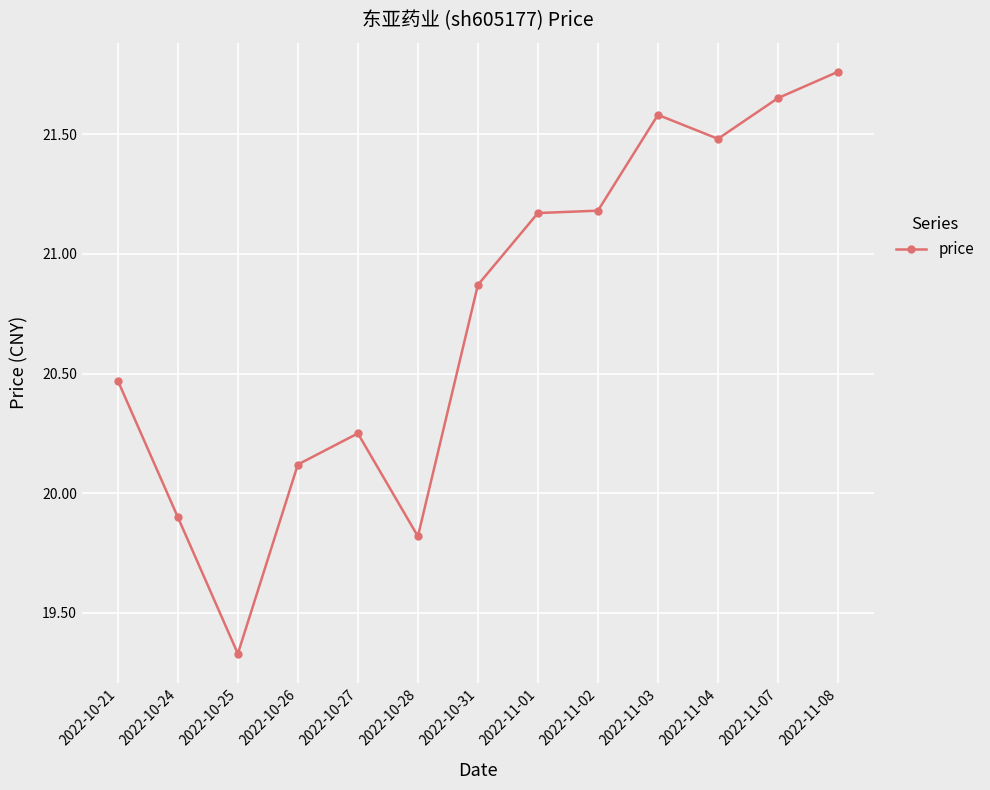

Between 2022-10-27 and 2022-11-07, which is larger?

2022-11-07